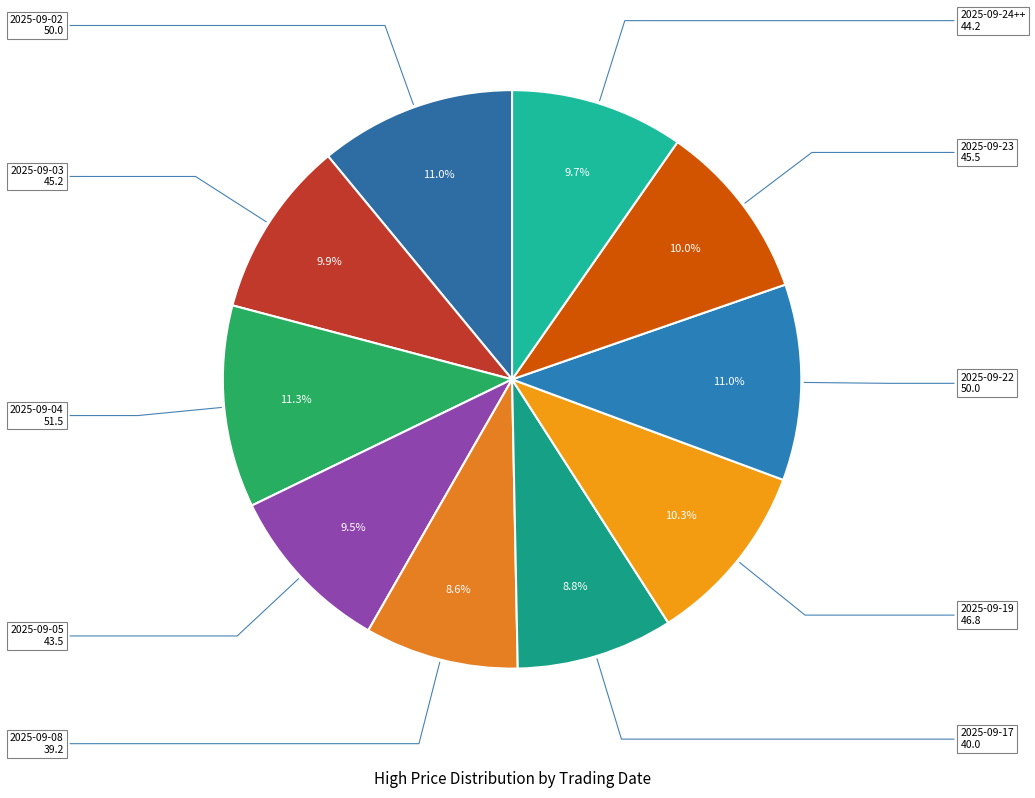

How many slices are in this pie chart?

10